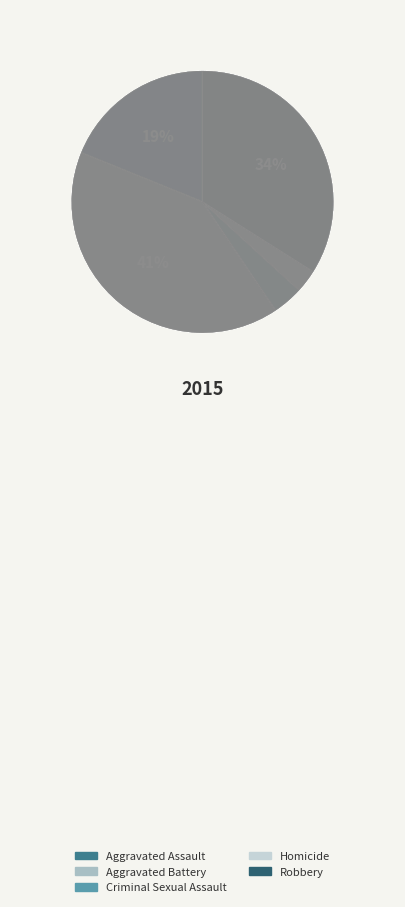

To the nearest percent, what portion does Robbery represent?

34%